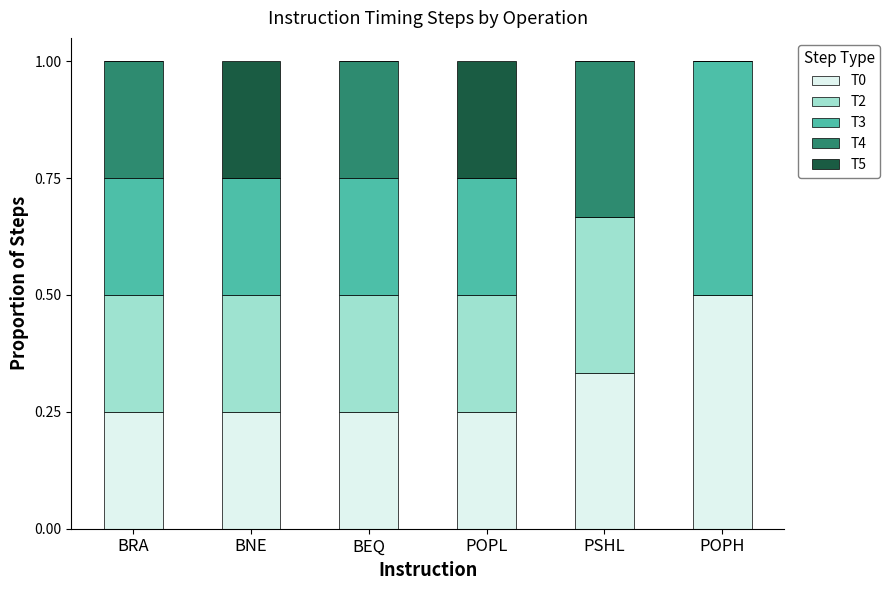

What is the maximum value for T0?

0.5